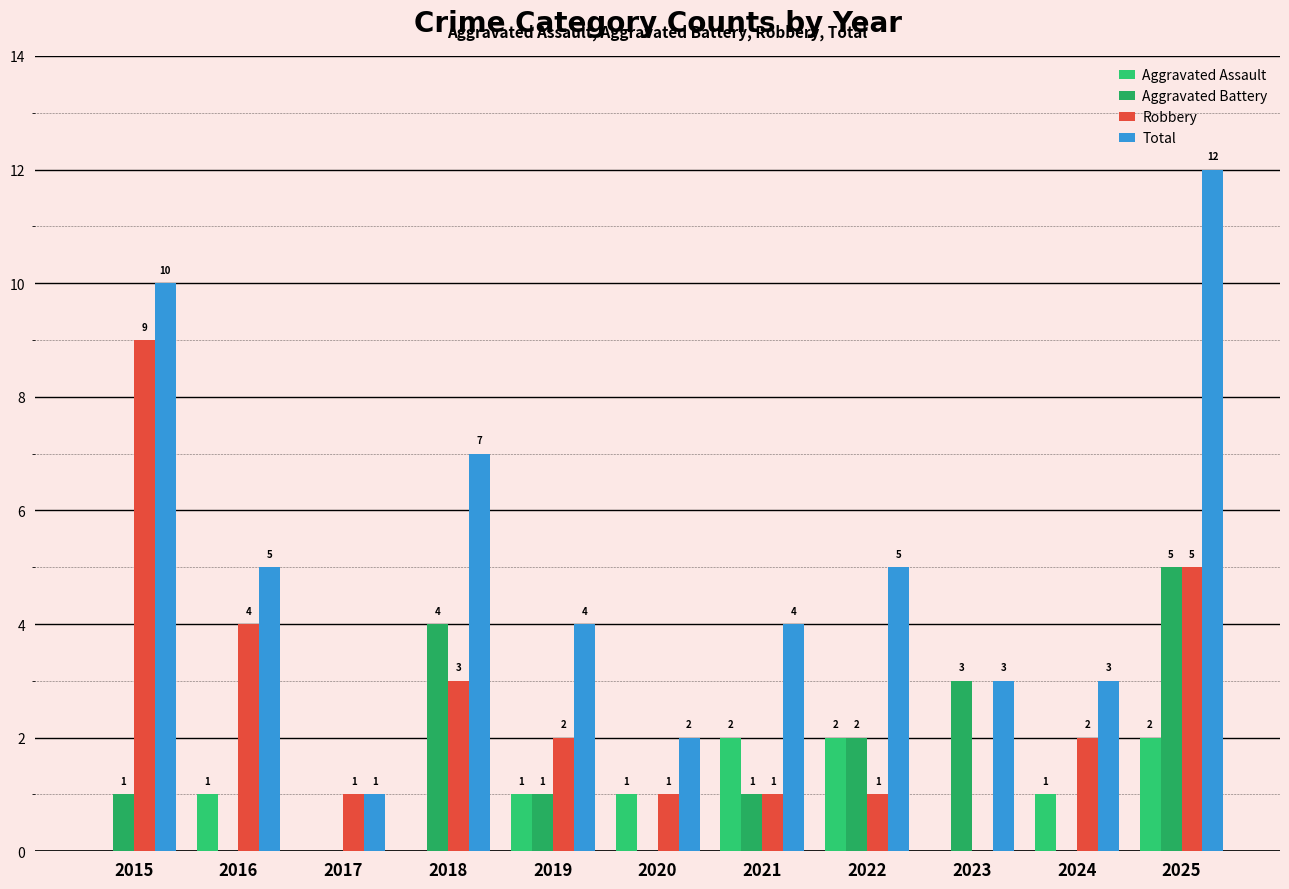

What are all the series names shown in the legend?

Aggravated Assault, Aggravated Battery, Robbery, Total